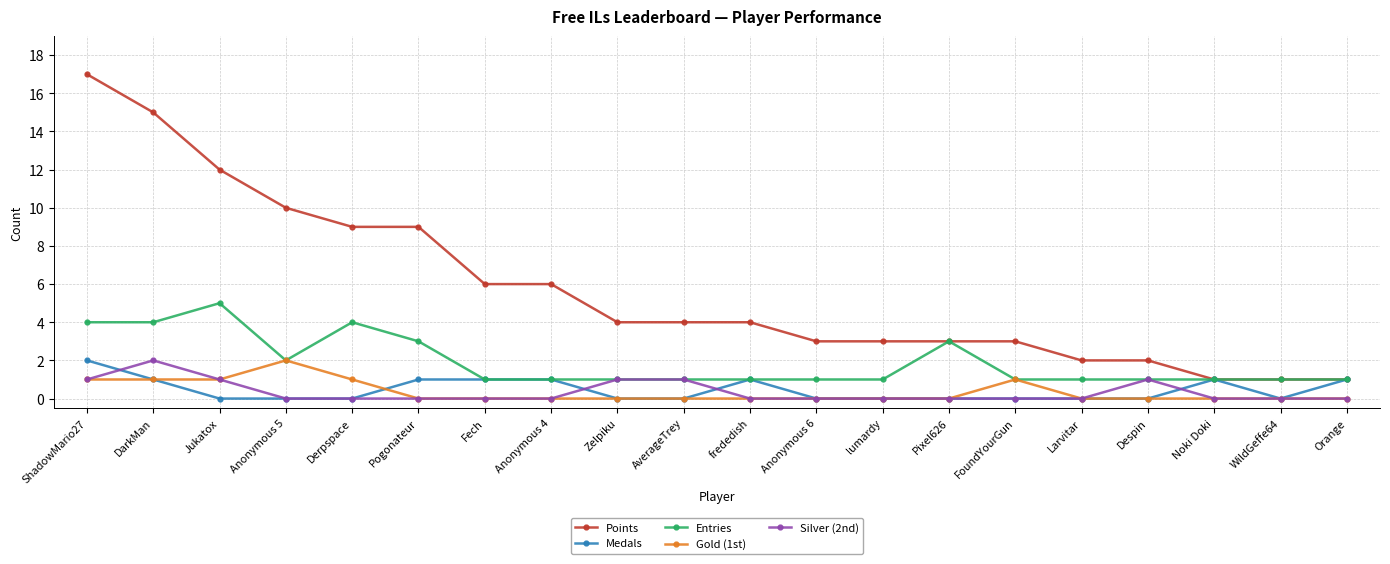

Is it true that Points equals 2 at Larvitar?

True